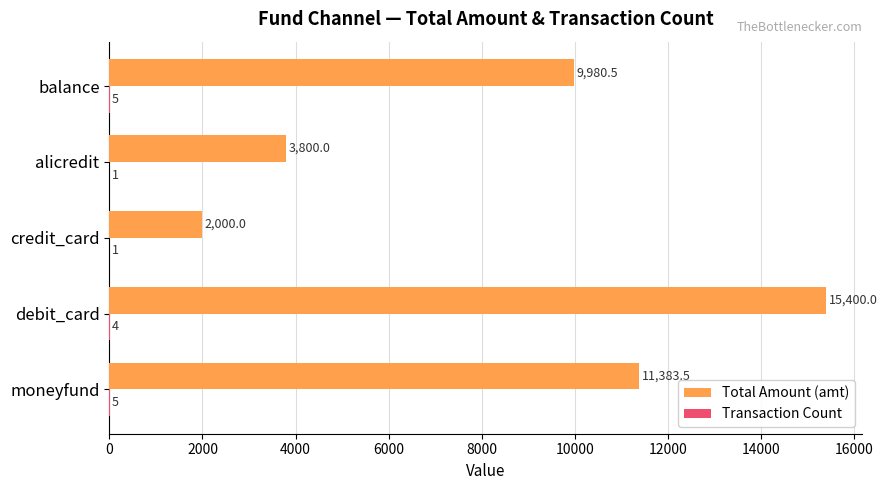

Is it true that Total Amount (amt) equals 16300.7 at balance?

False